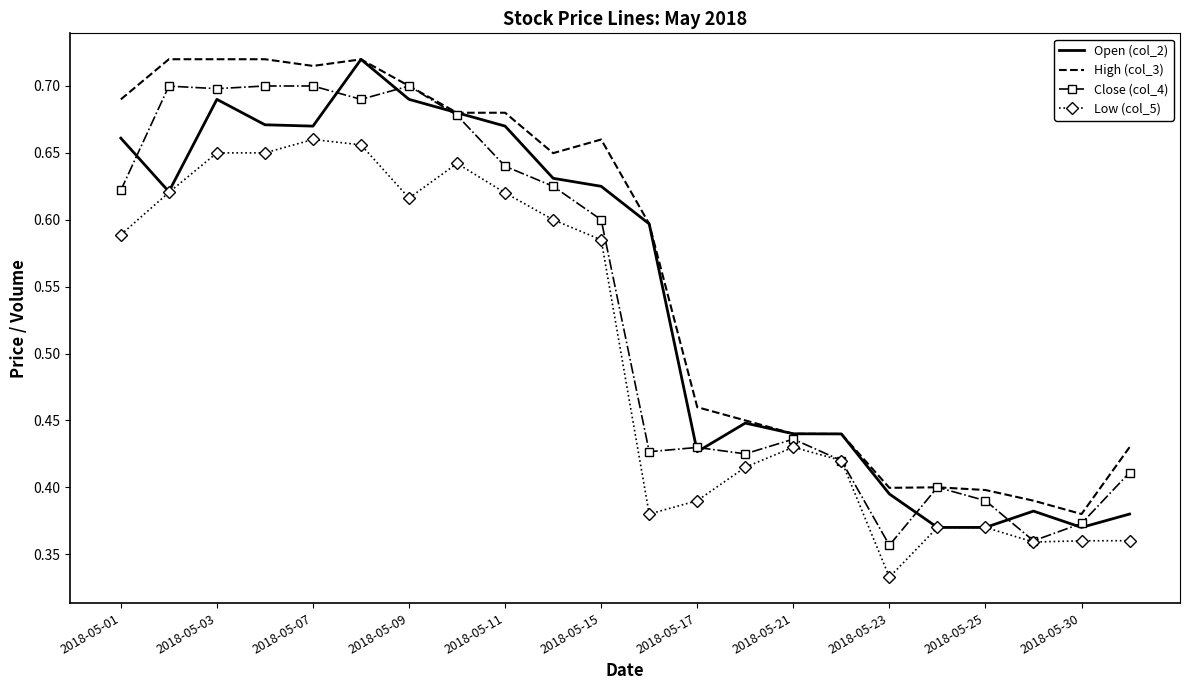

Count the number of categories in the chart.

22